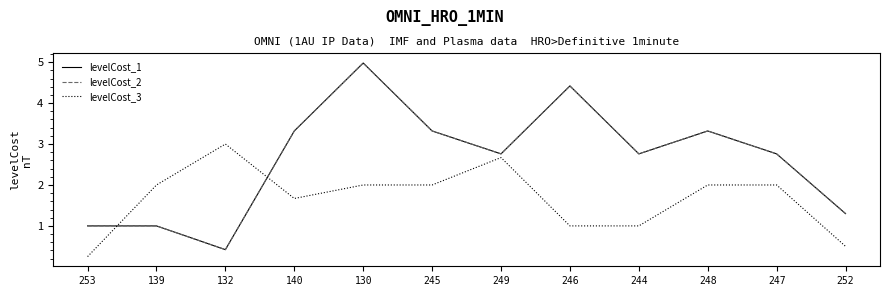

Reading right to left, transcribe all the data shown in this chart.

levelCost_1: 252=1.3	247=2.8	248=3.3	244=2.8	246=4.4	249=2.8	245=3.3	130=5.0	140=3.3	132=0.4	139=1.0	253=1.0
levelCost_2: 252=1.3	247=2.8	248=3.3	244=2.8	246=4.4	249=2.8	245=3.3	130=5.0	140=3.3	132=0.4	139=1.0	253=1.0
levelCost_3: 252=0.5	247=2.0	248=2.0	244=1.0	246=1.0	249=2.7	245=2.0	130=2.0	140=1.7	132=3.0	139=2.0	253=0.2